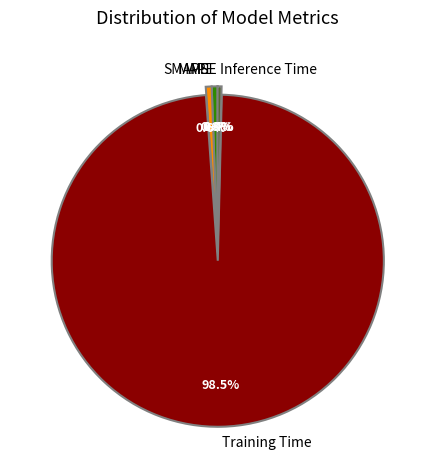

What percentage is NOT represented by MAPE?

99.4%